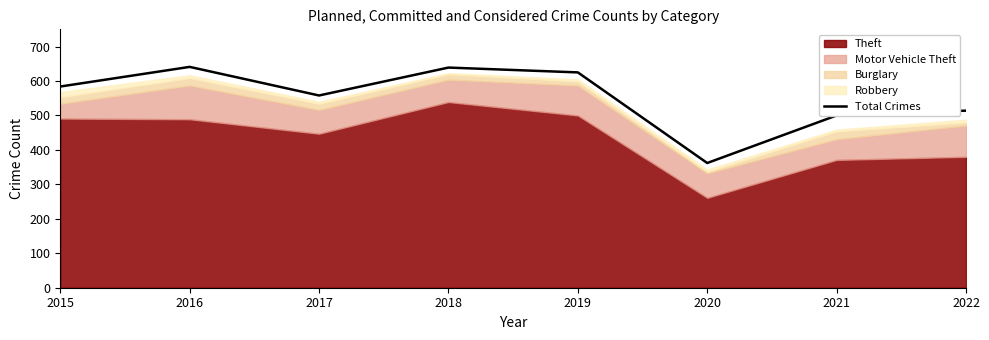

Reading right to left, extract all data points from this chart.

2022=514	2021=500	2020=362	2019=625	2018=639	2017=558	2016=641	2015=584